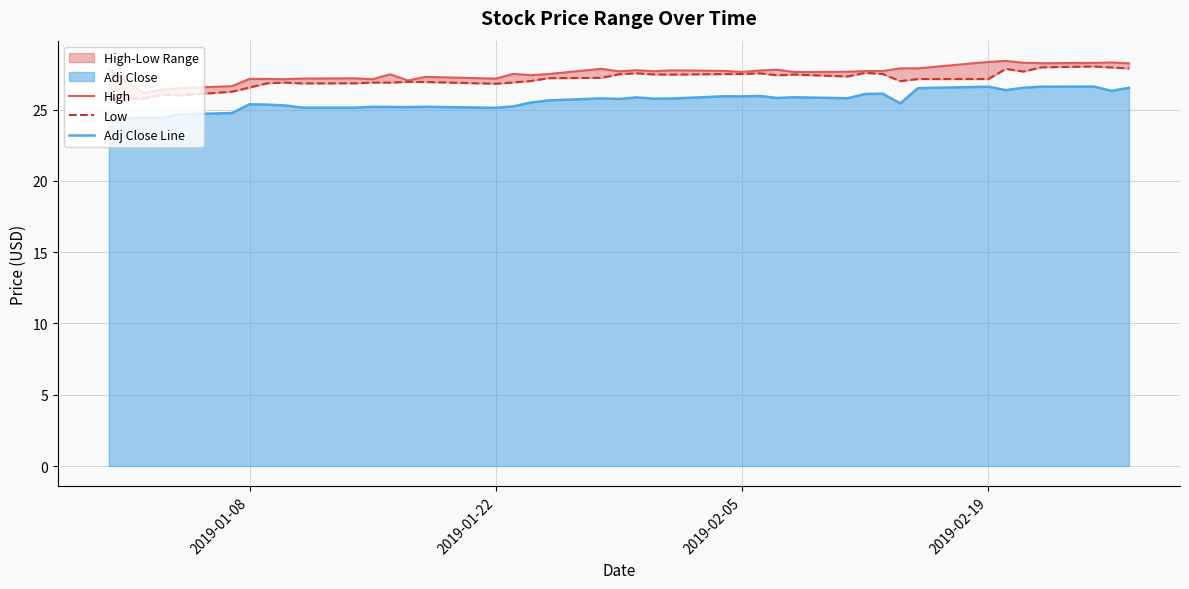

What is the difference between the second highest and second lowest values in the Adj Close Line series?

2.2